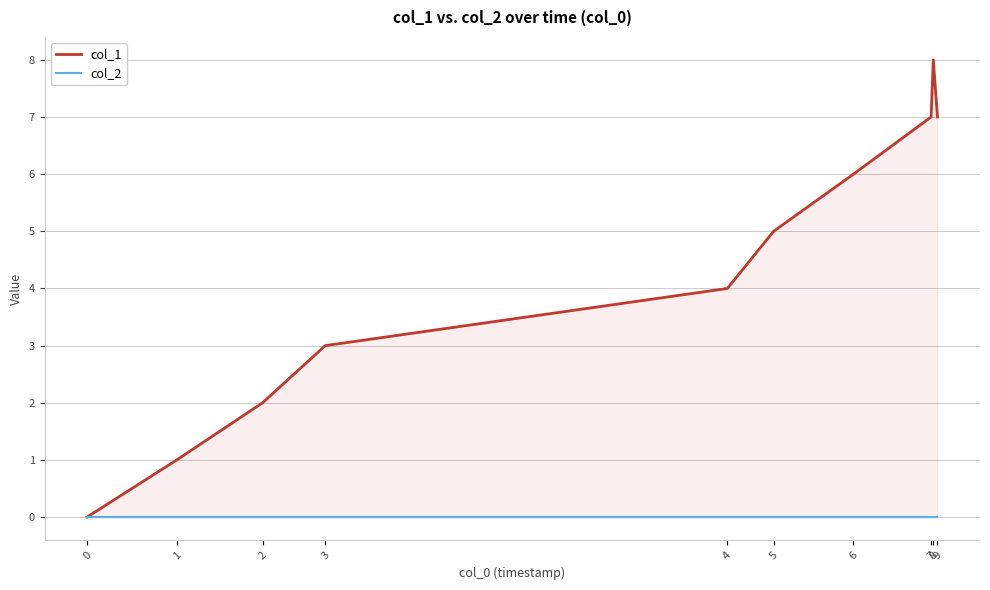

At which category does col_1 reach its first local peak?

8